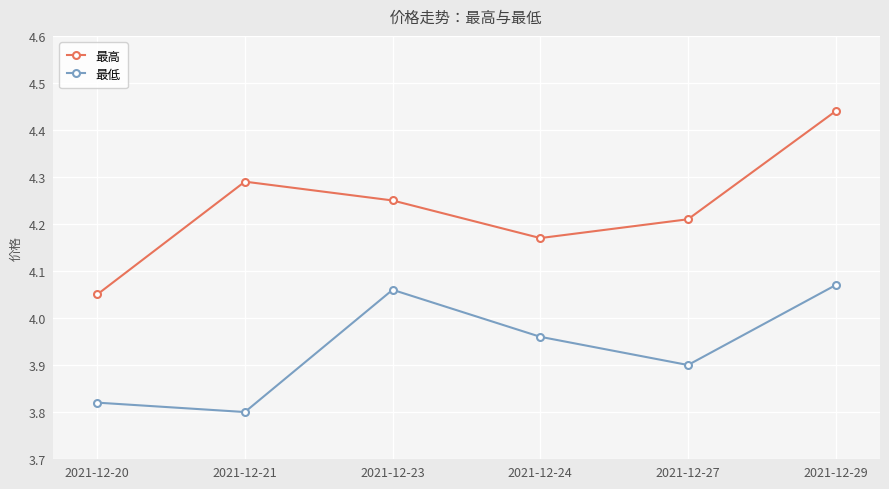

Which series changed the most between 2021-12-23 and 2021-12-24?

最低